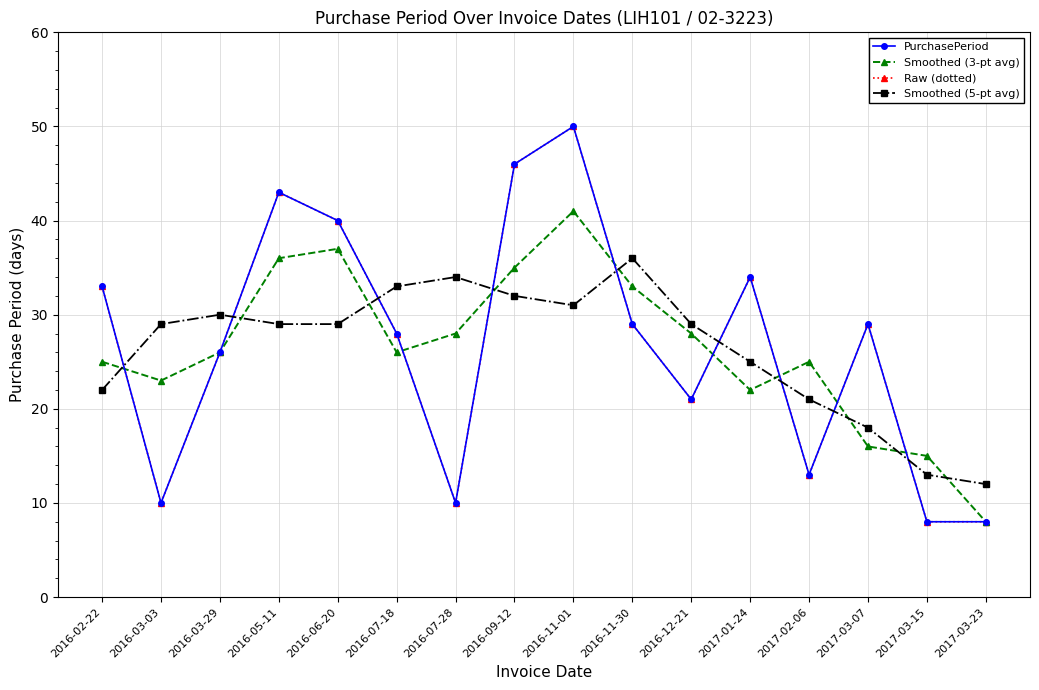

Between which two adjacent categories do Smoothed (3-pt avg) and Raw (dotted) first intersect?

2016-02-22 and 2016-03-03